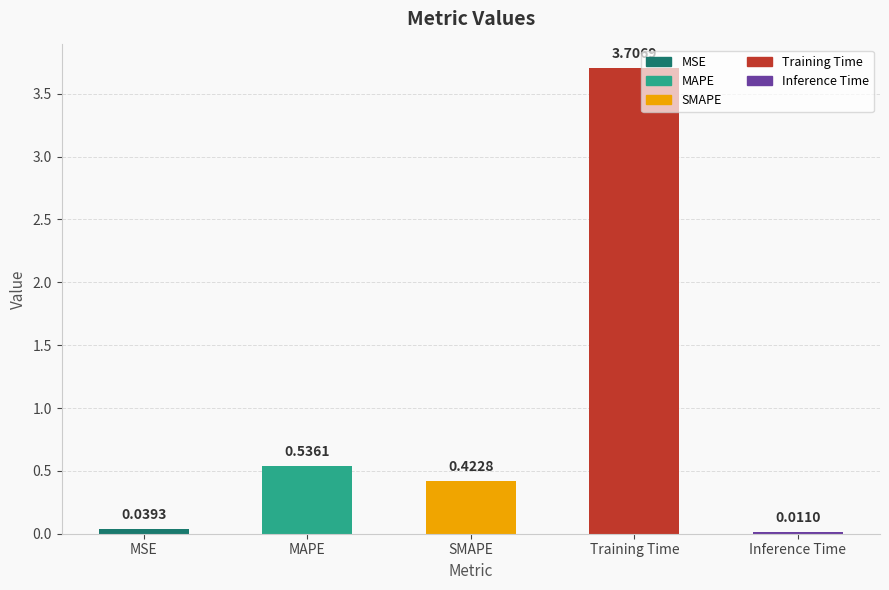

At which label is the value closest to 1?

MAPE